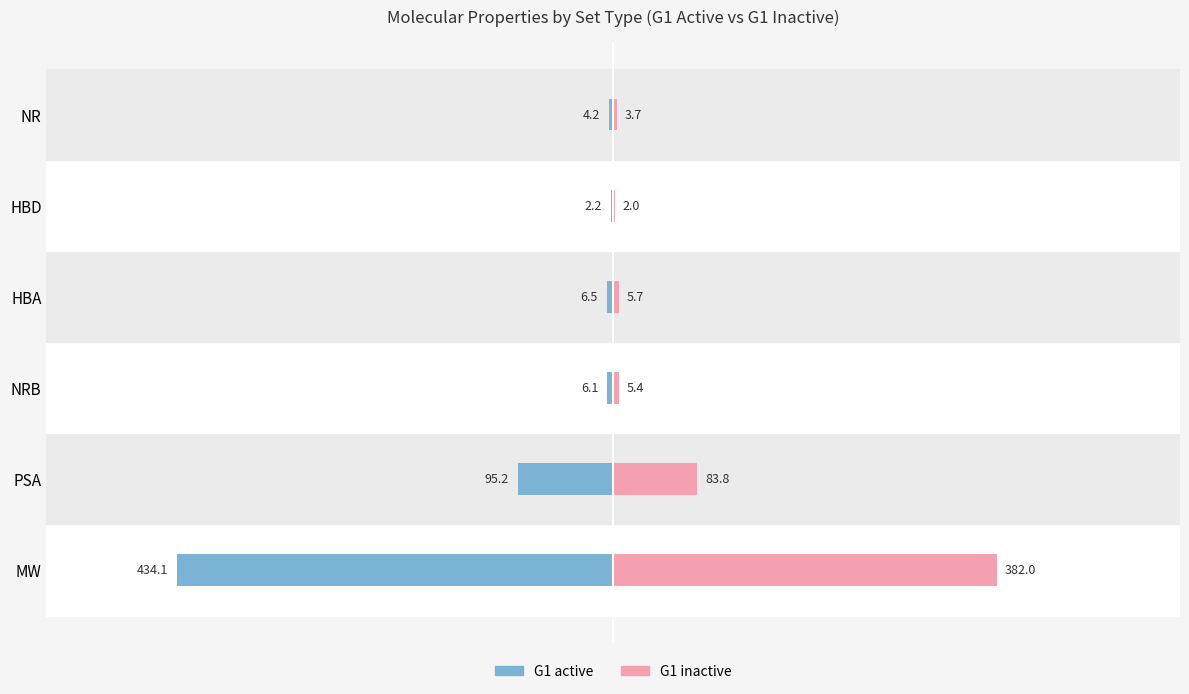

What is the sum of the G1 inactive values at NRB and NR?

9.1